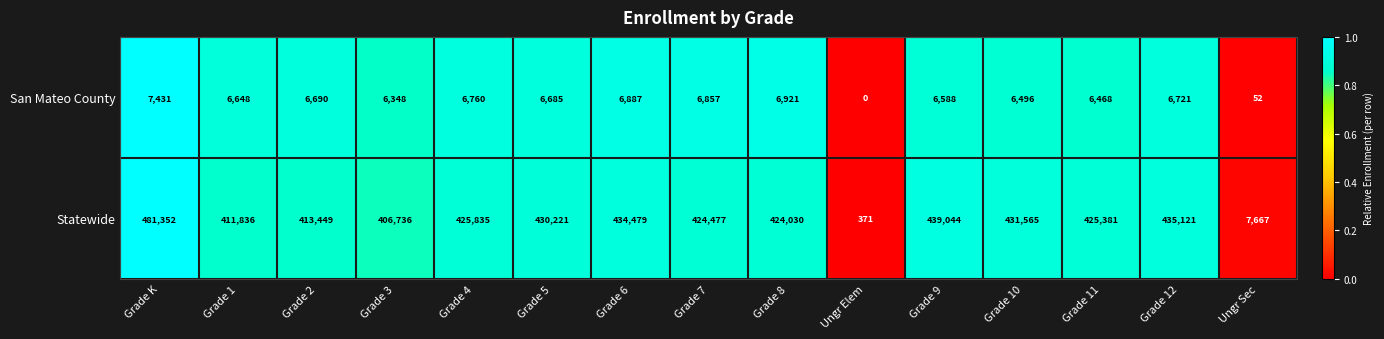

What is the spread (max minus min) of values at Ungr Sec?

7615